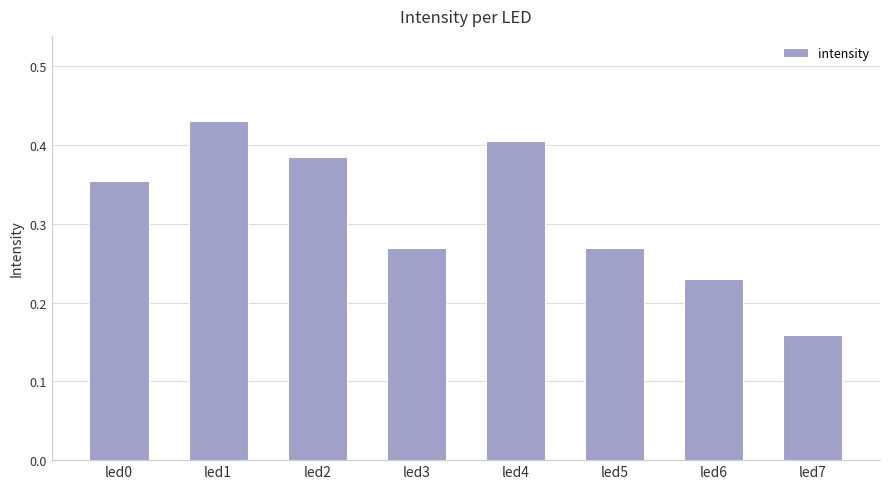

What is the sum of the values at led5 and led4?

0.7